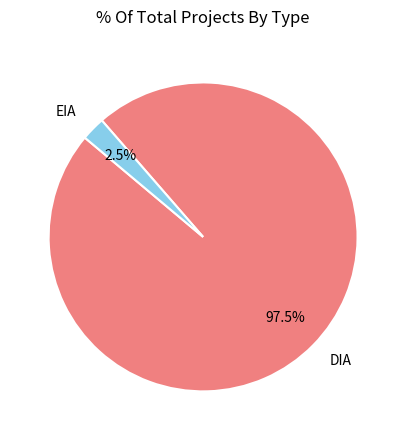

Which has a higher value, EIA or DIA?

DIA